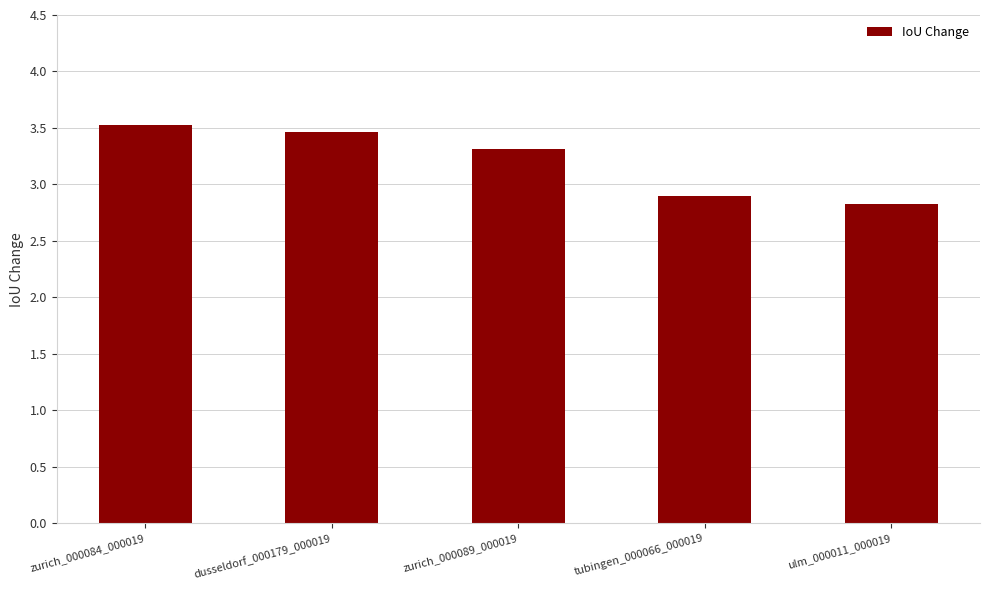

What is the label of the 4th bar from the left?

tubingen_000066_000019